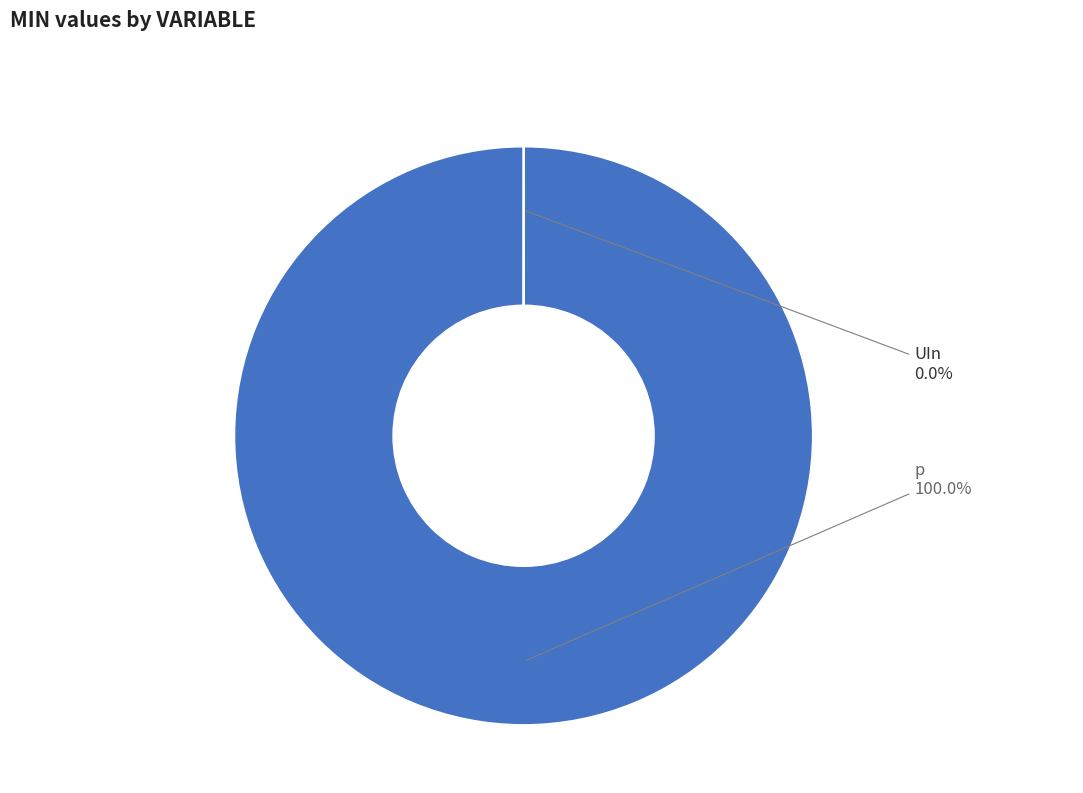

What is the largest slice in the pie chart?

p